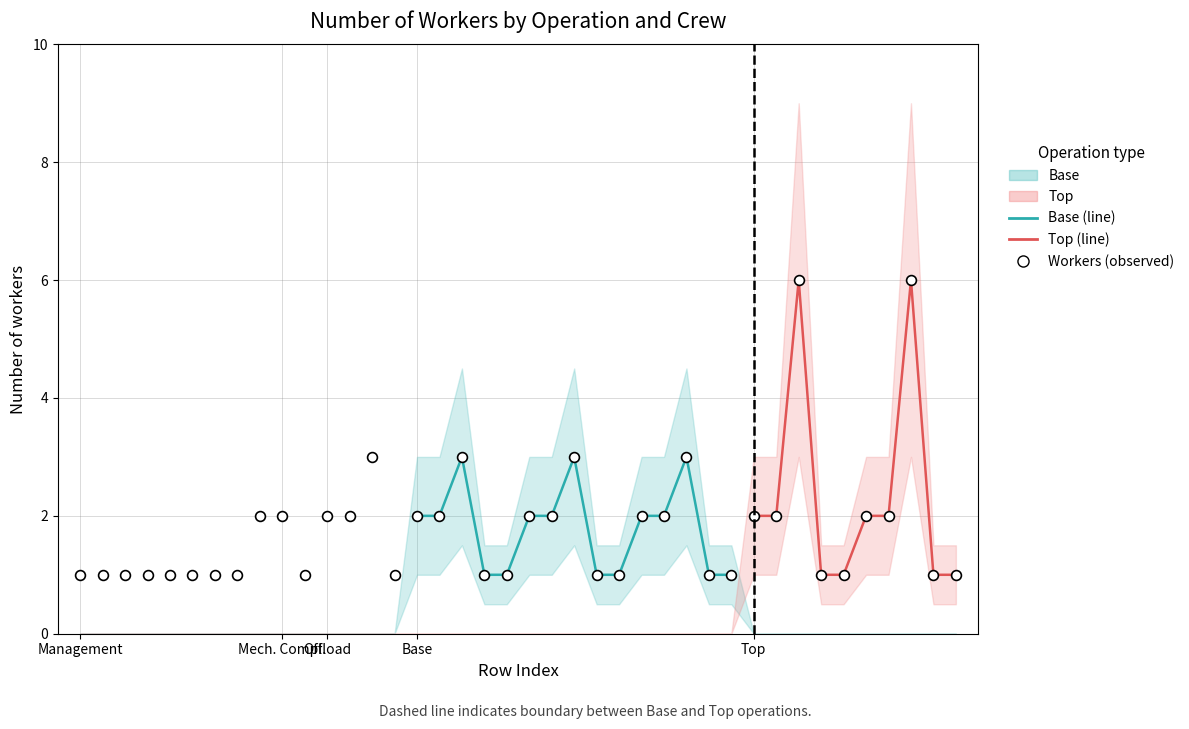

Which series has the largest total across all categories?

Workers (observed)